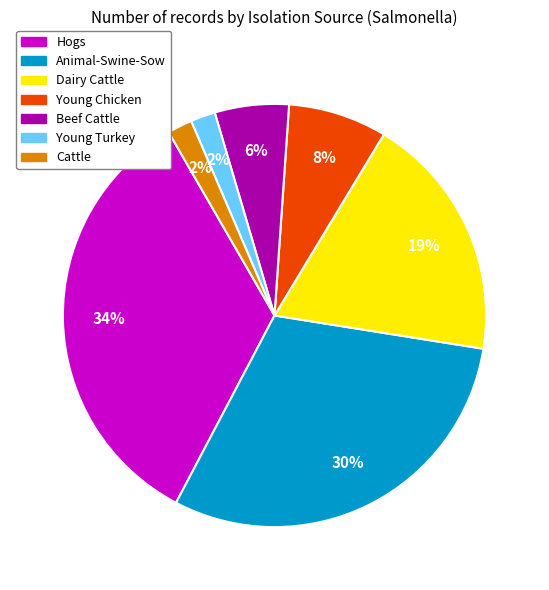

How many segments does this pie chart have?

7